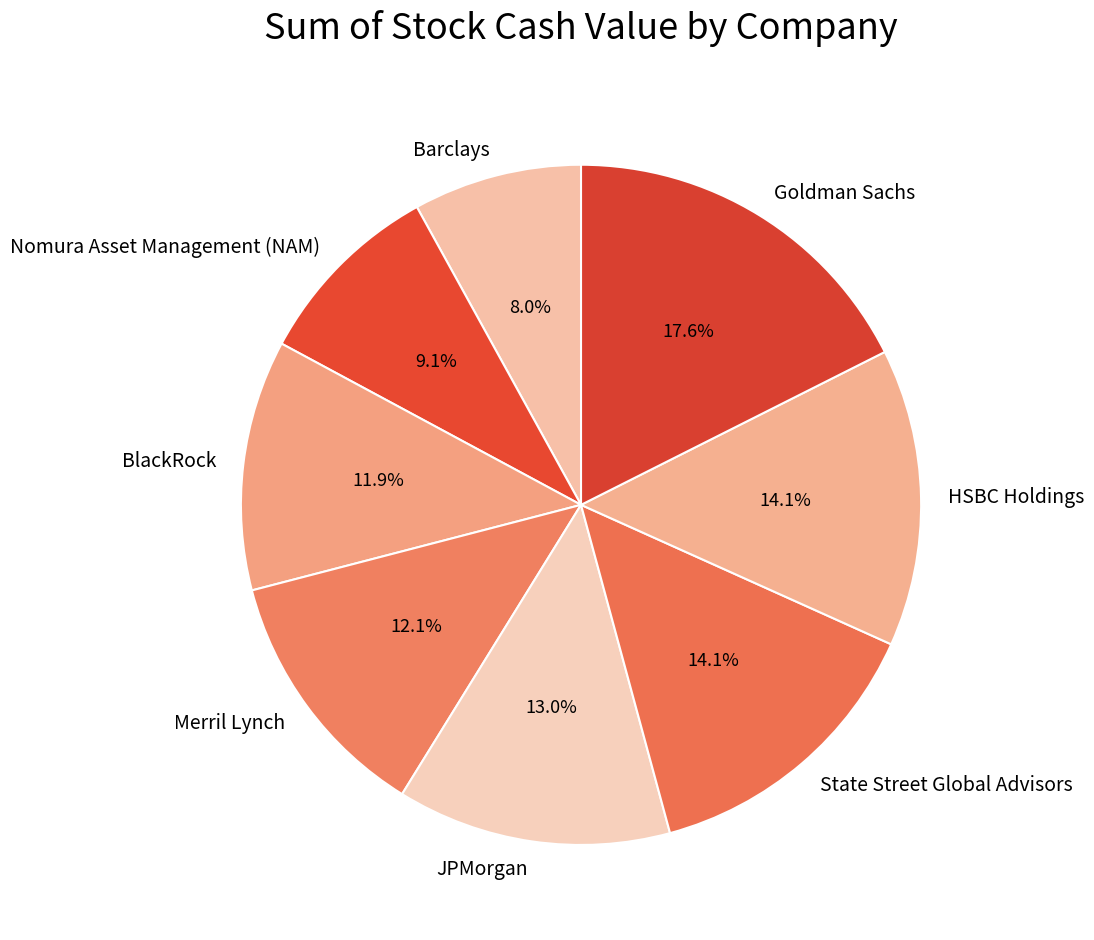

Is Merril Lynch the majority of the pie?

No